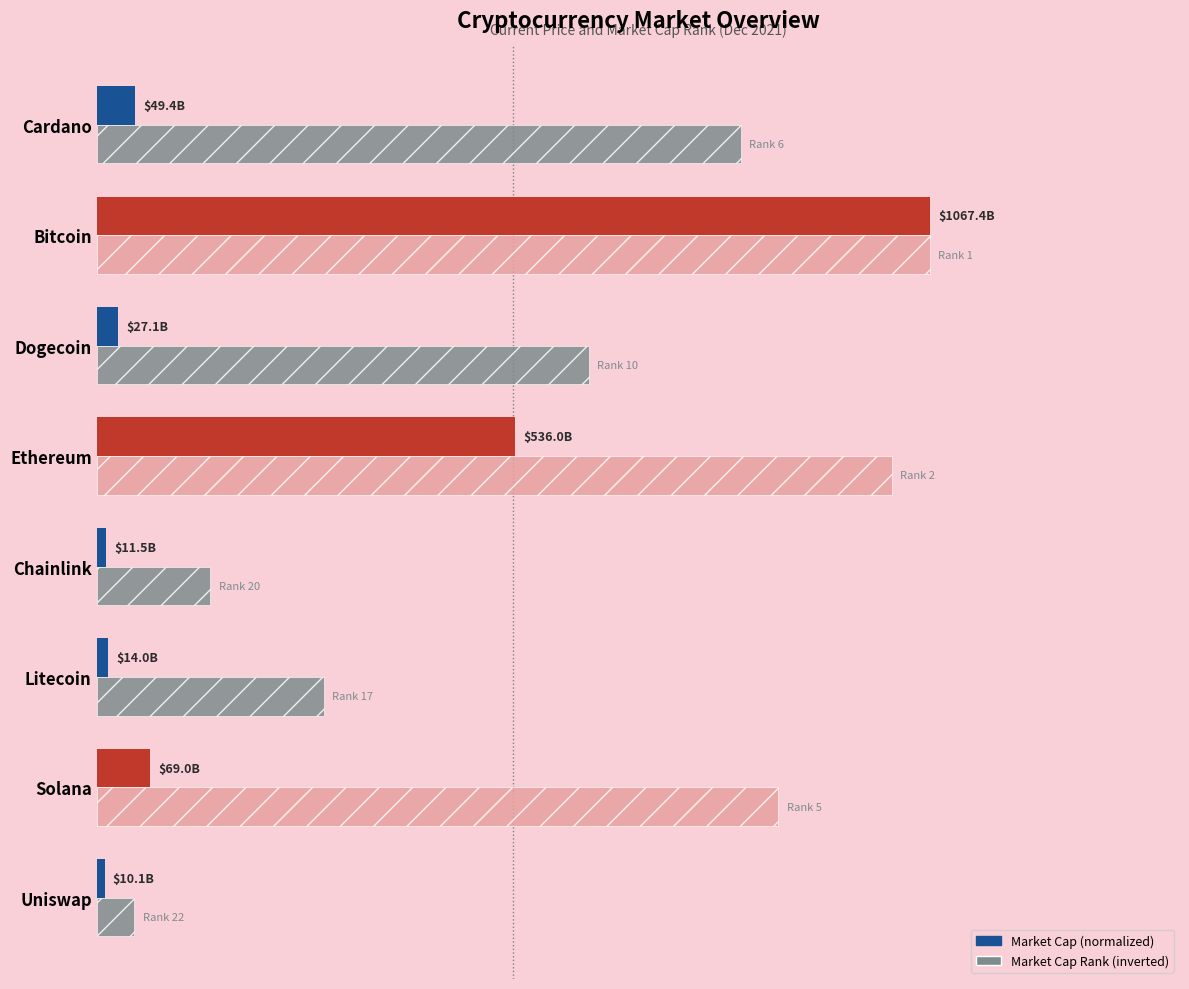

List the series in order of their overall mean, lowest first.

Market Cap (normalized), Market Cap Rank (inverted)